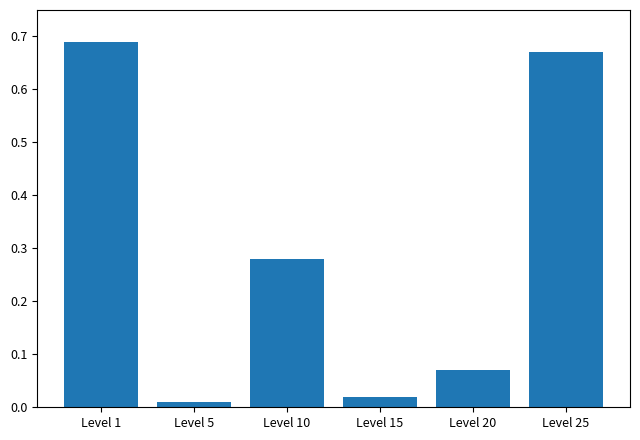

What is the difference between the values at Level 1 and Level 20?

0.6